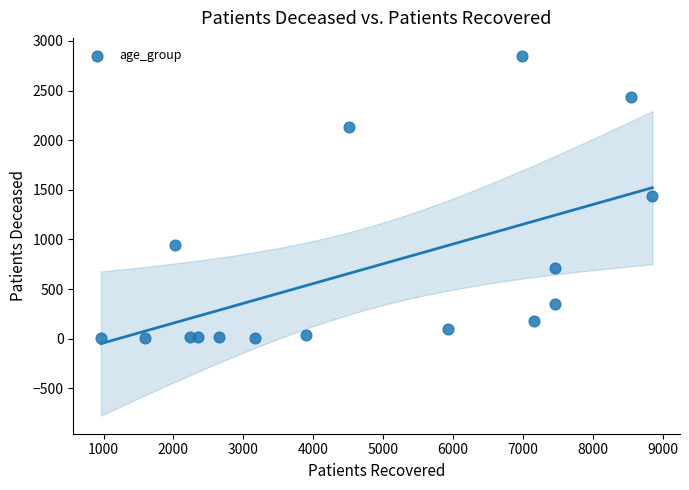

What is the range of X values (max minus min)?

7890